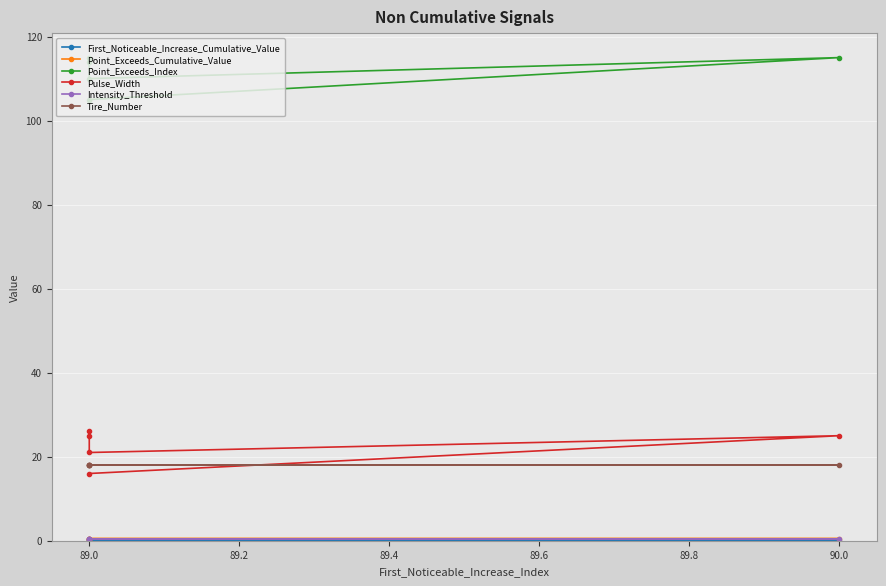

True or false: First_Noticeable_Increase_Cumulative_Value and Point_Exceeds_Cumulative_Value cross at least once.

False